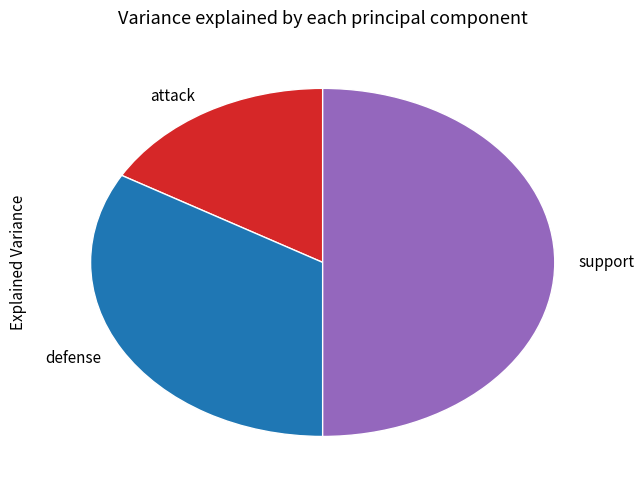

Is the sum of attack and support greater than half?

Yes